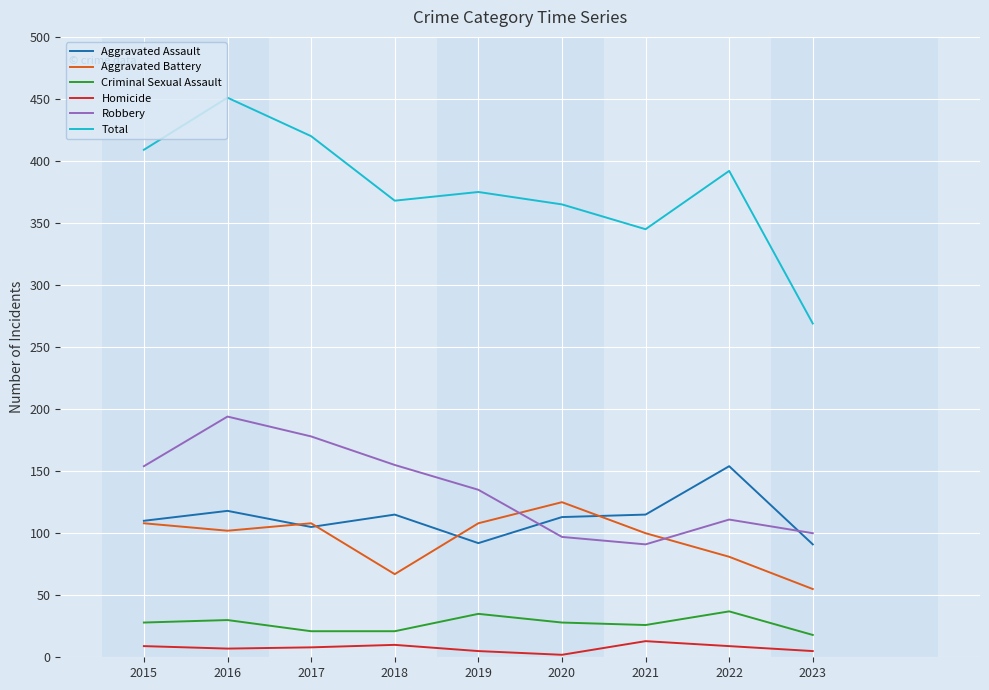

Which series has the widest spread of values?

Total